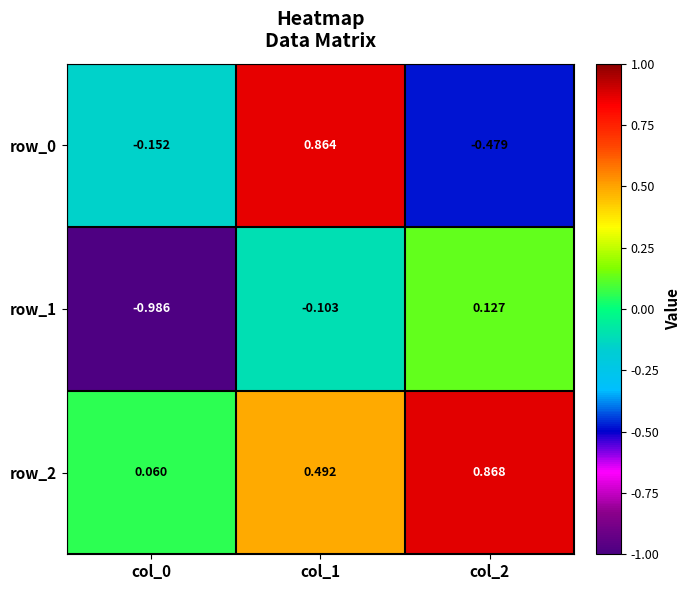

Rank the series by their maximum value, from highest to lowest.

row_2, row_0, row_1